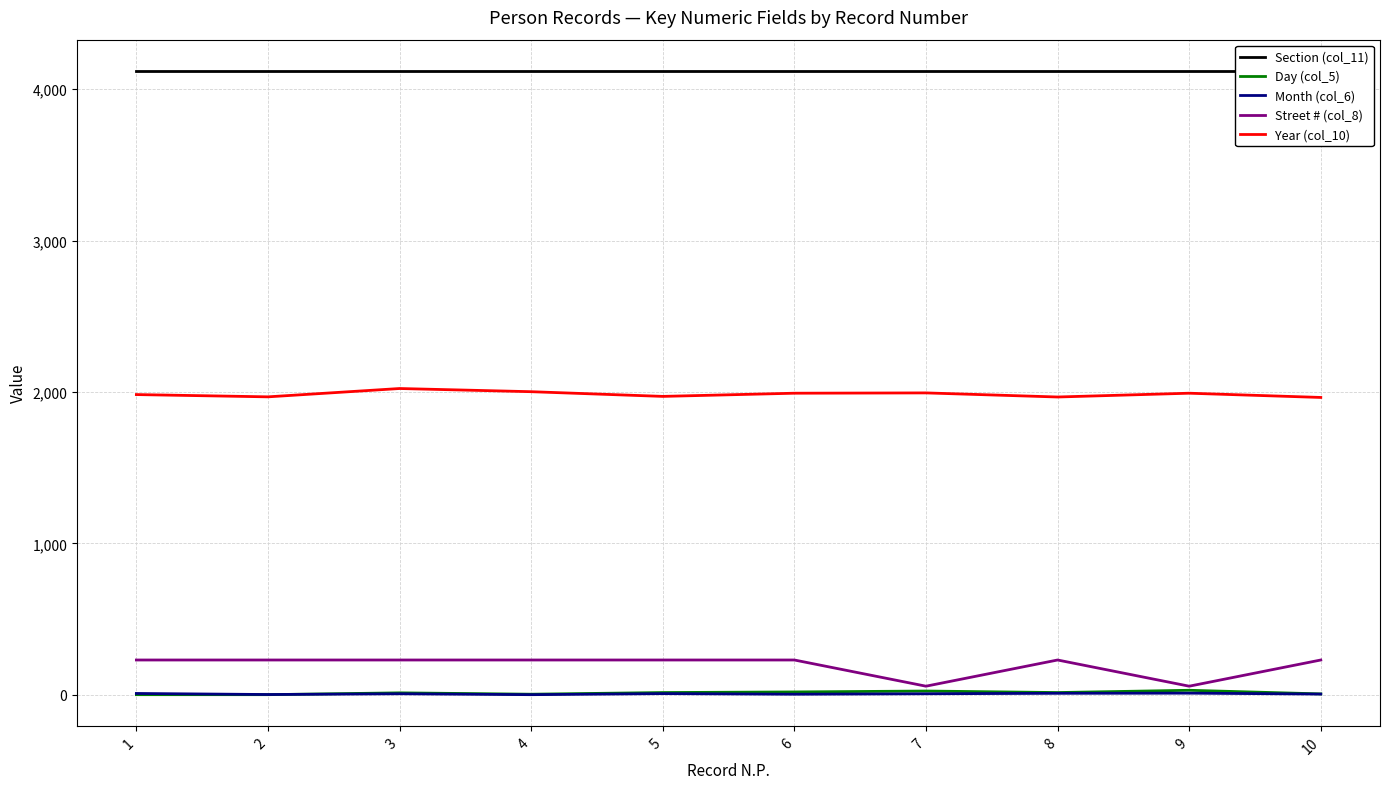

The value of Day (col_5) at 7 is 25. True or false?

True